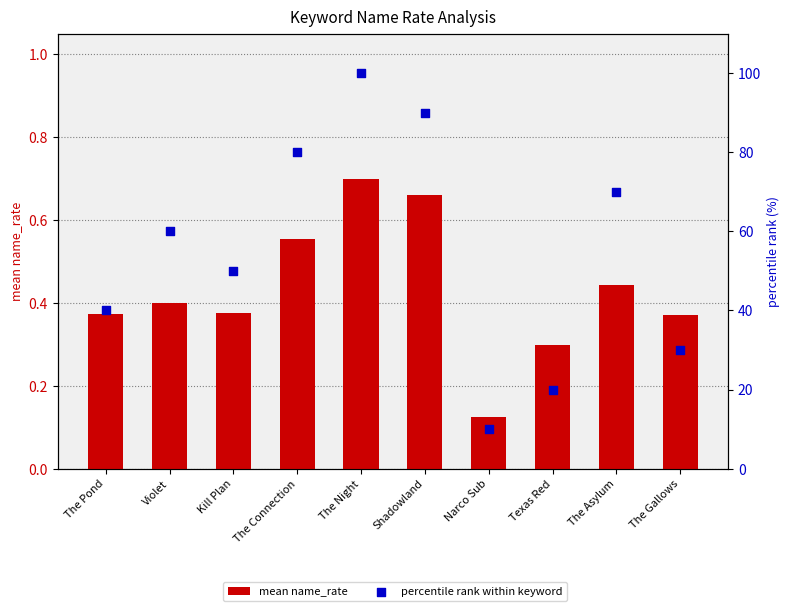

Which series has the largest total across all categories?

percentile rank within keyword